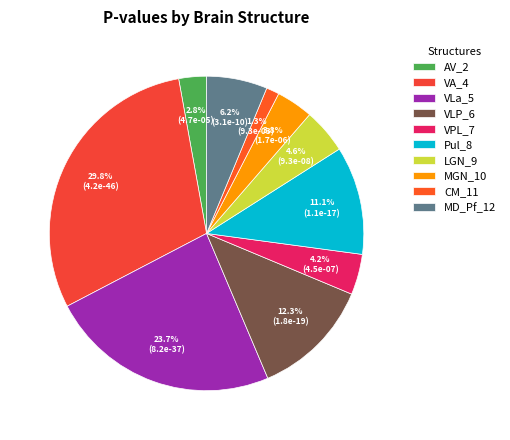

Is it true that VLP_6 is 1% of the pie?

False